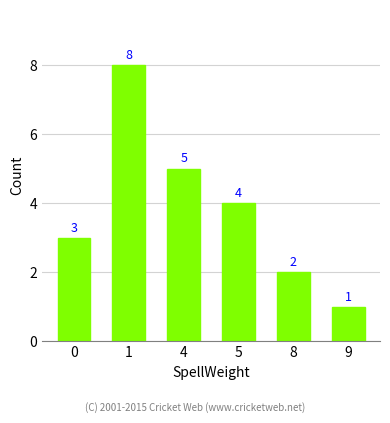

True or false: the data shows 2 at 5.

False